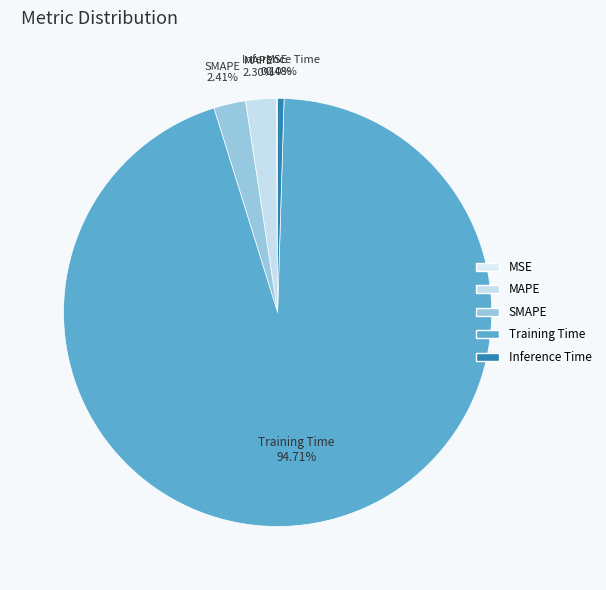

Combined, do SMAPE and MAPE account for over 50%?

No